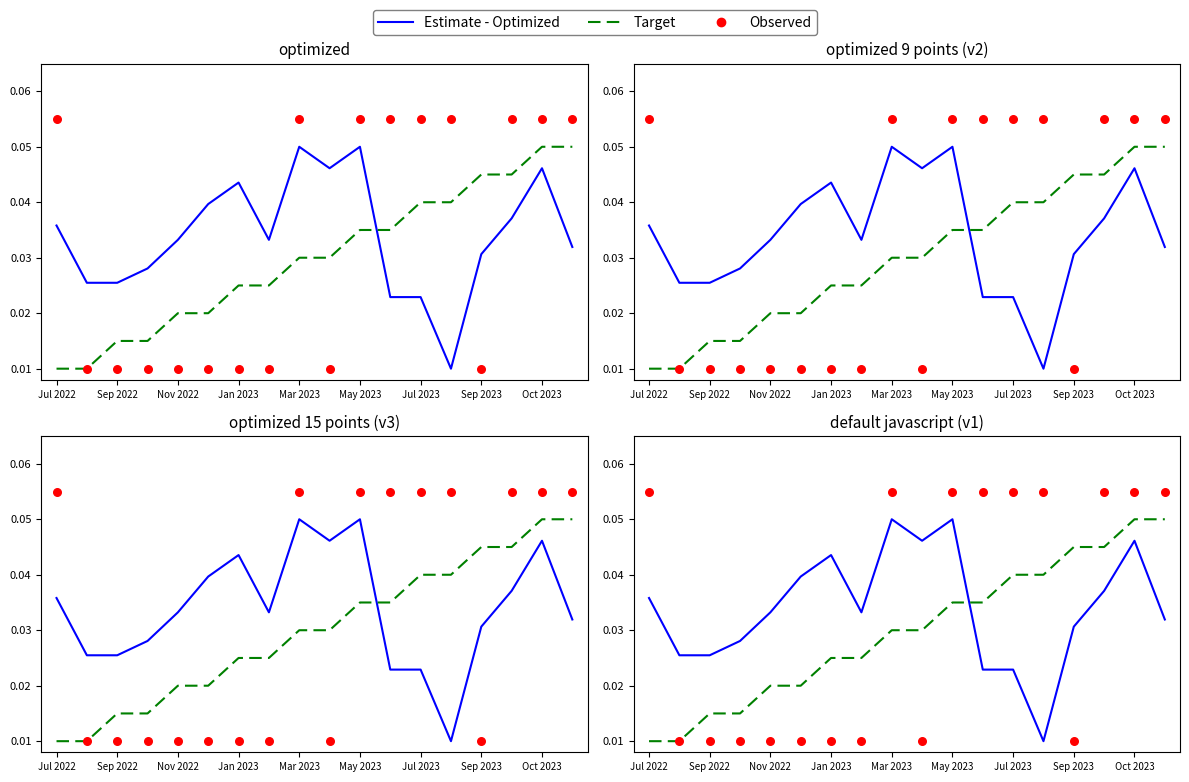

Which series has the largest total across all categories?

Estimate - Optimized